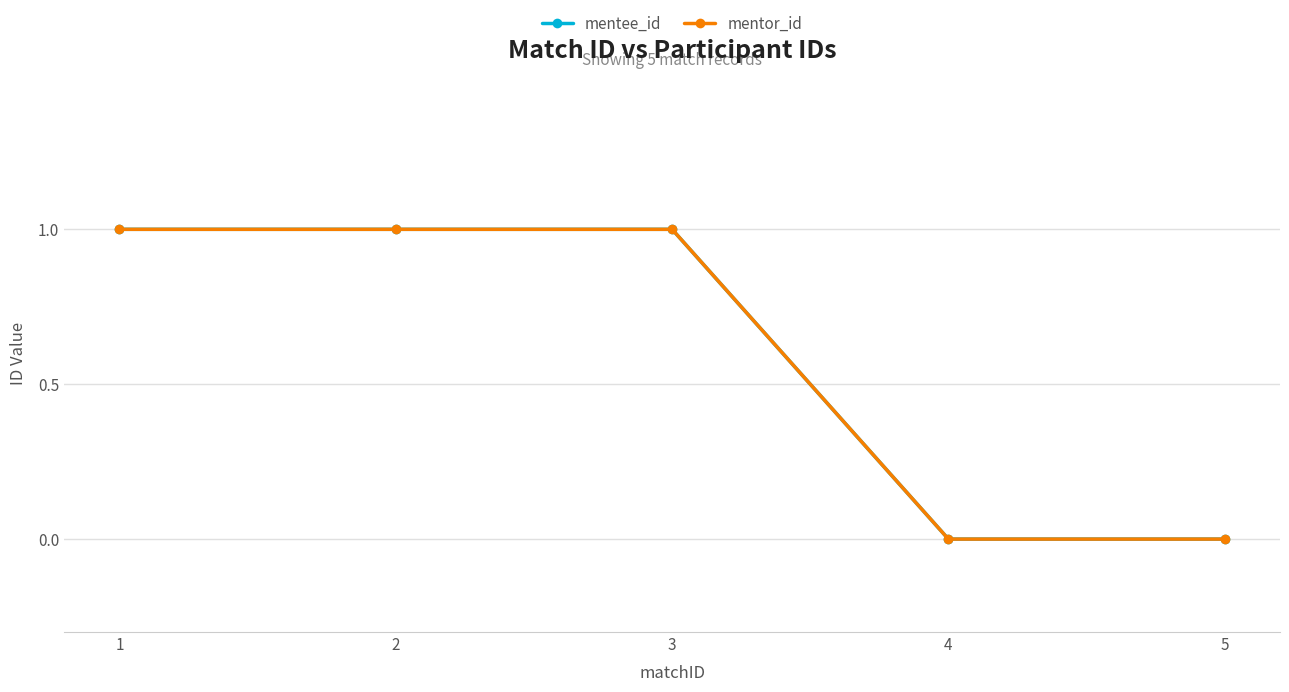

Does the chart have visible grid lines?

Yes